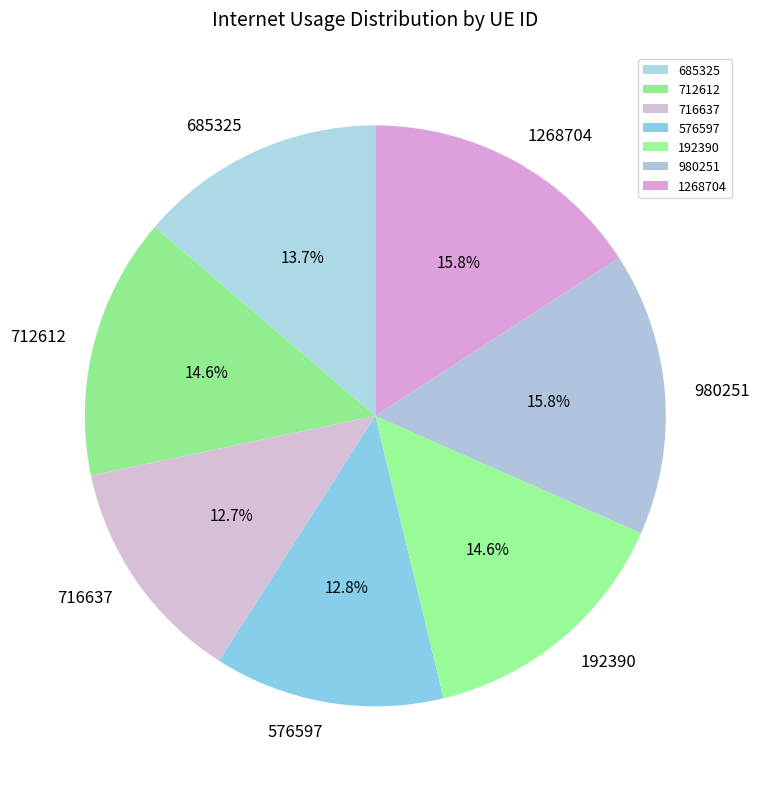

Is there a majority slice in this chart?

No